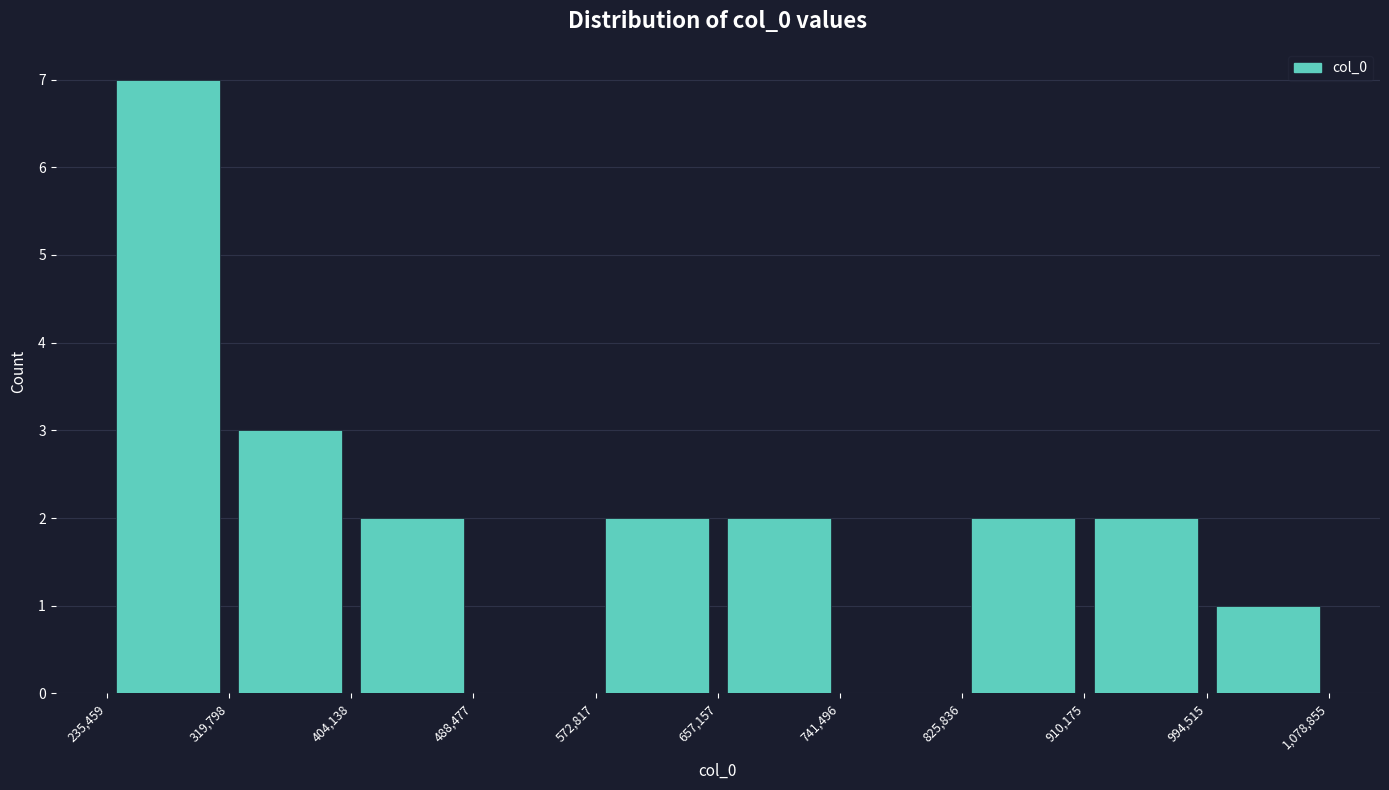

Over which range of the x-axis is the bar tallest?

235,459 to 319,798